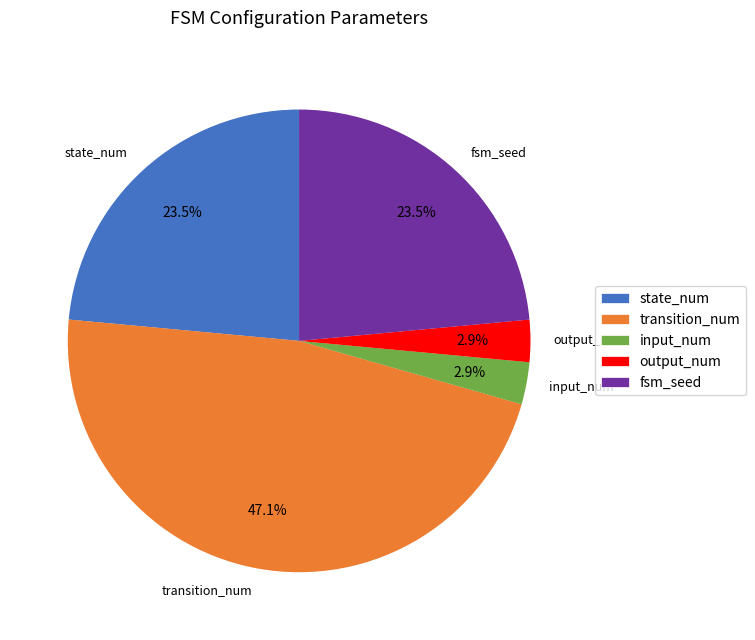

Rank the categories by value from lowest to highest.

input_num, output_num, state_num, fsm_seed, transition_num